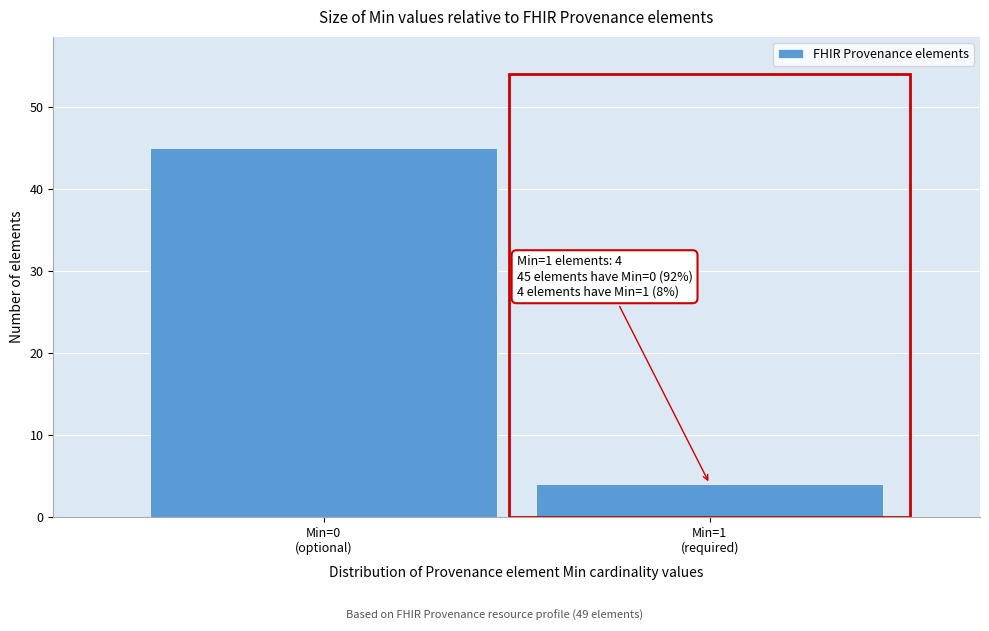

Reading left to right, extract all data points from this chart.

45	4